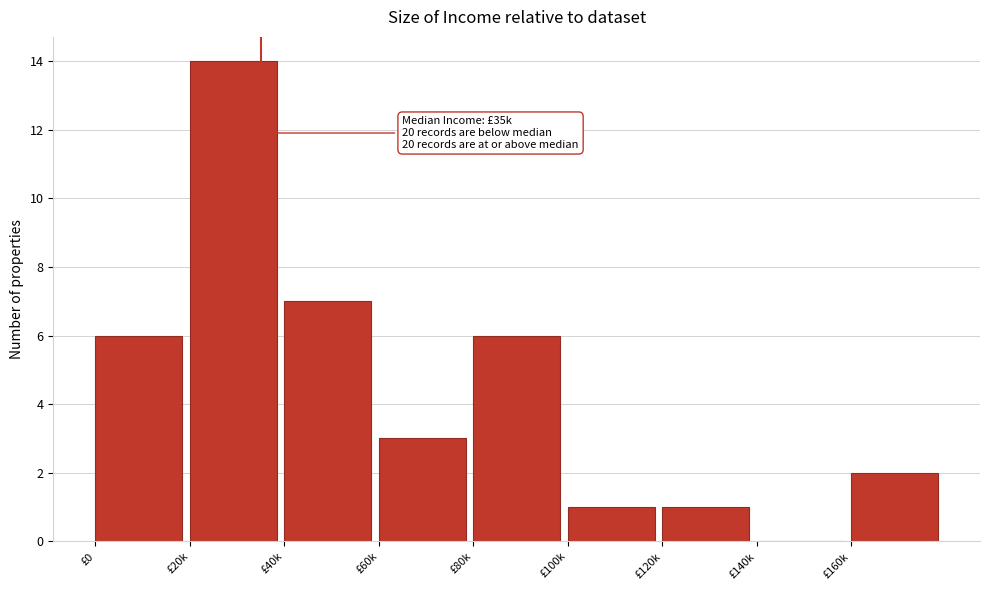

Reading left to right, transcribe all the data shown in this chart.

£0=6	£20k=14	£40k=7	£60k=3	£80k=6	£100k=1	£120k=1	£140k=0	£160k=2